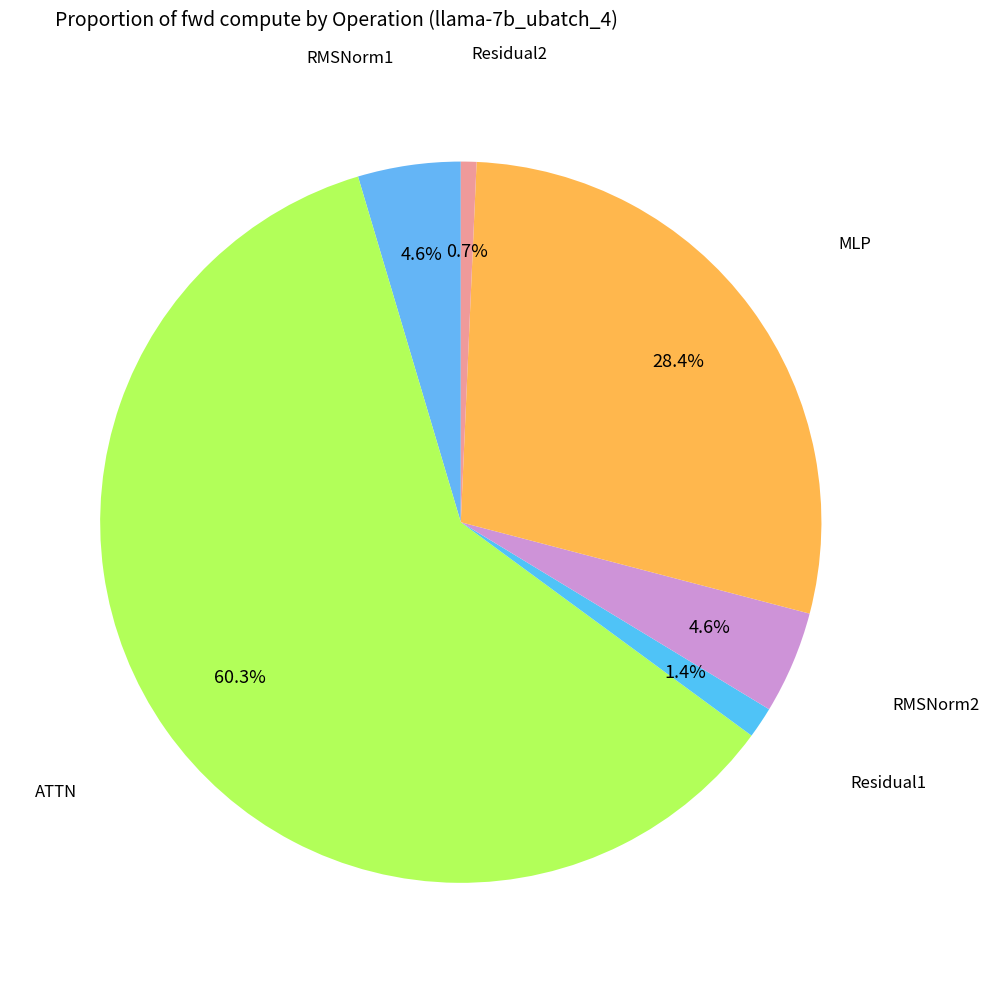

What is the smallest slice in the pie chart?

Residual2